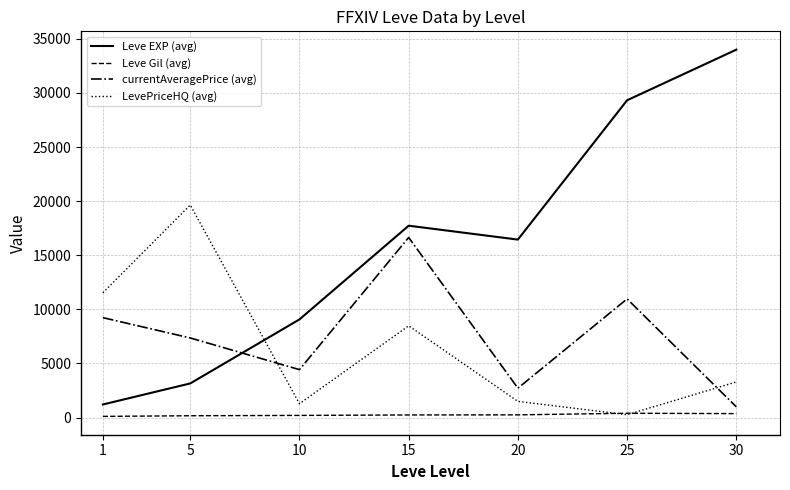

What is the greatest value displayed?

33993